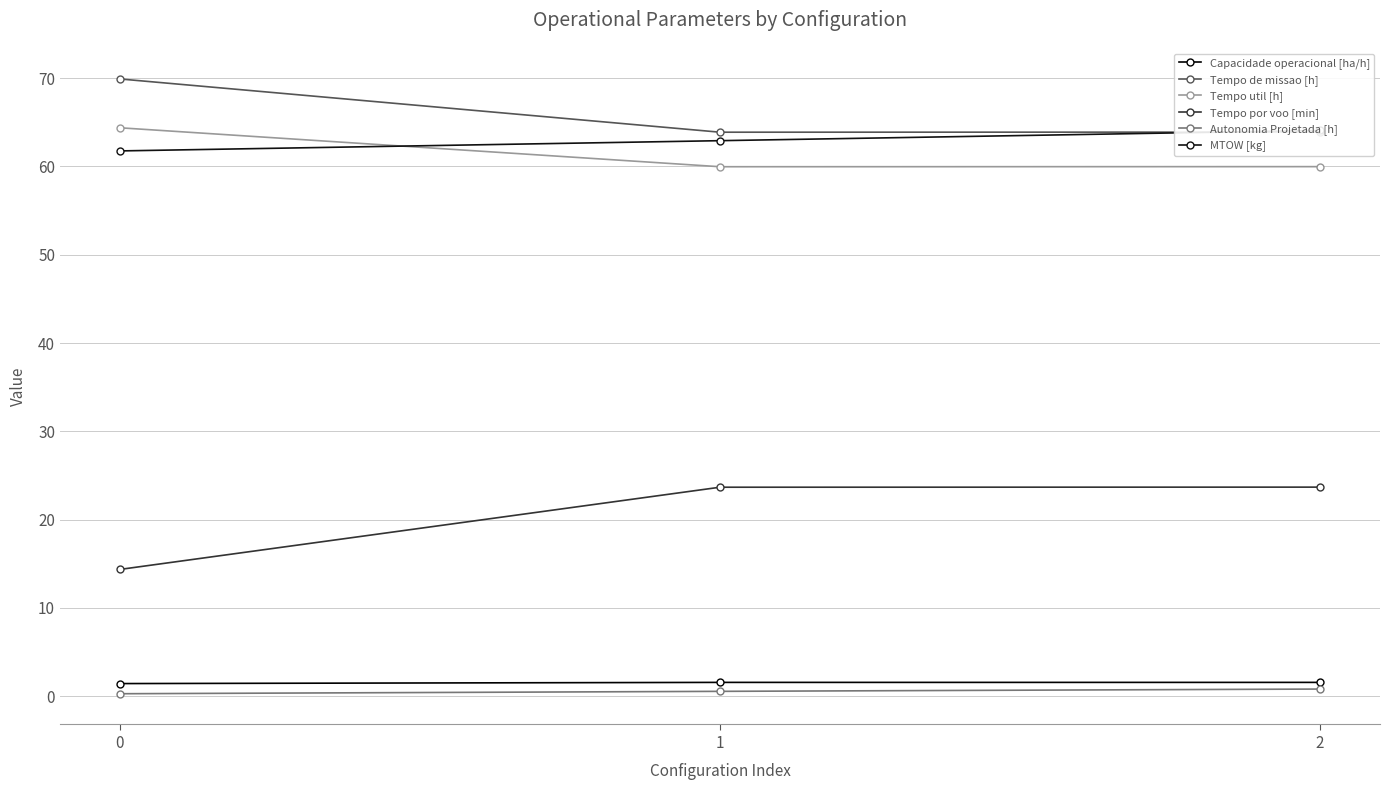

What is the total value across all series at 1?

212.6